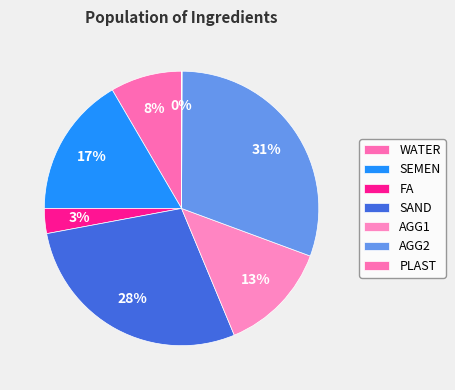

Is there any slice that represents more than half of the pie?

No